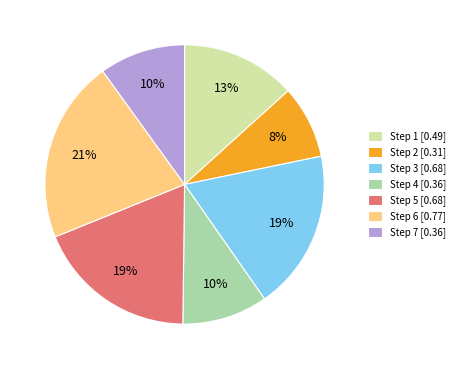

To the nearest percent, what is the average slice percentage?

14%